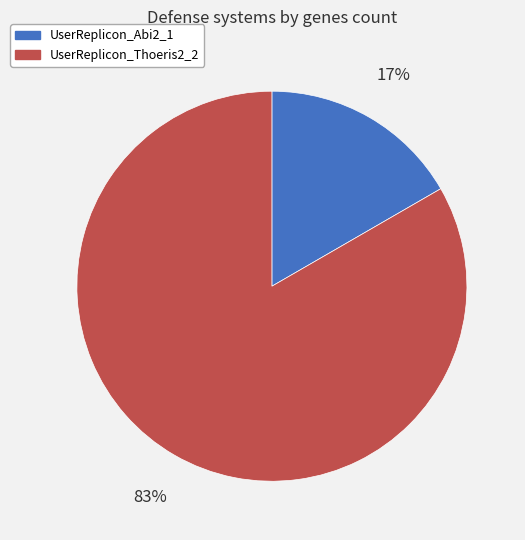

What is the smallest slice in the pie chart?

UserReplicon_Abi2_1